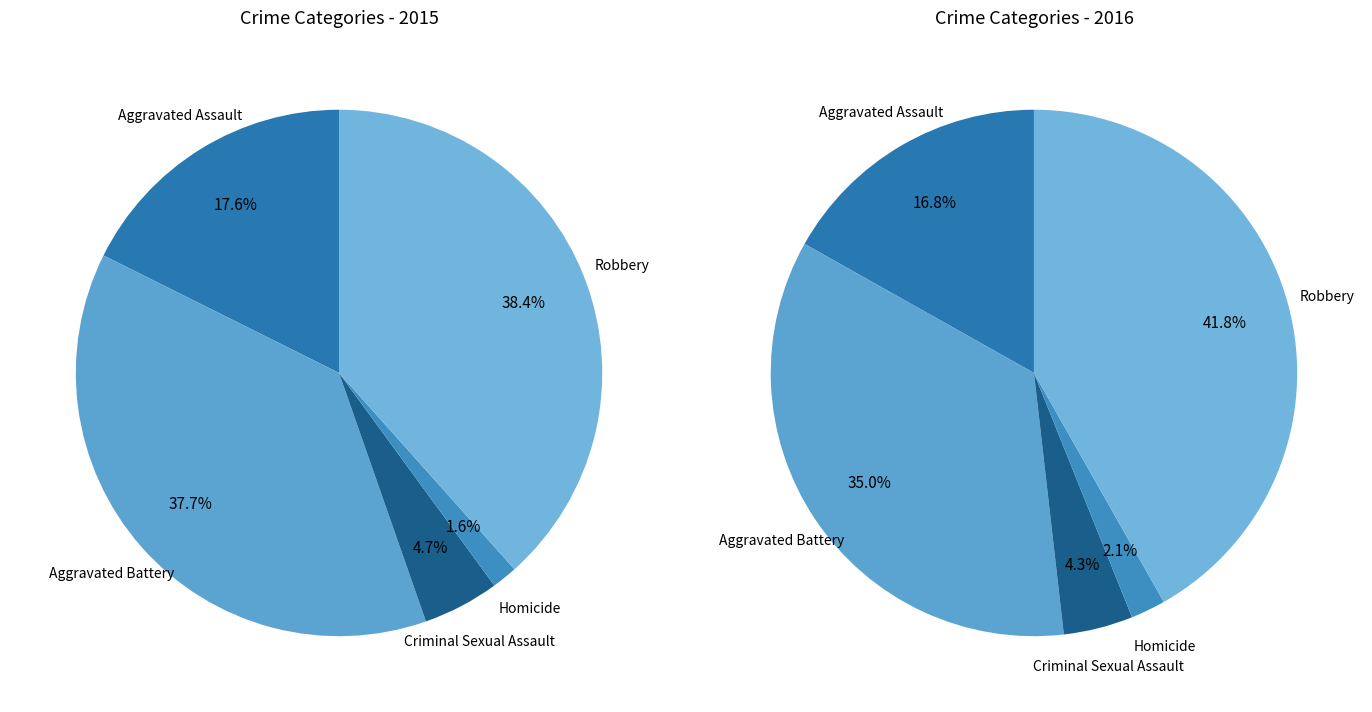

Rank the series by their maximum value, from lowest to highest.

values_2015, values_2016